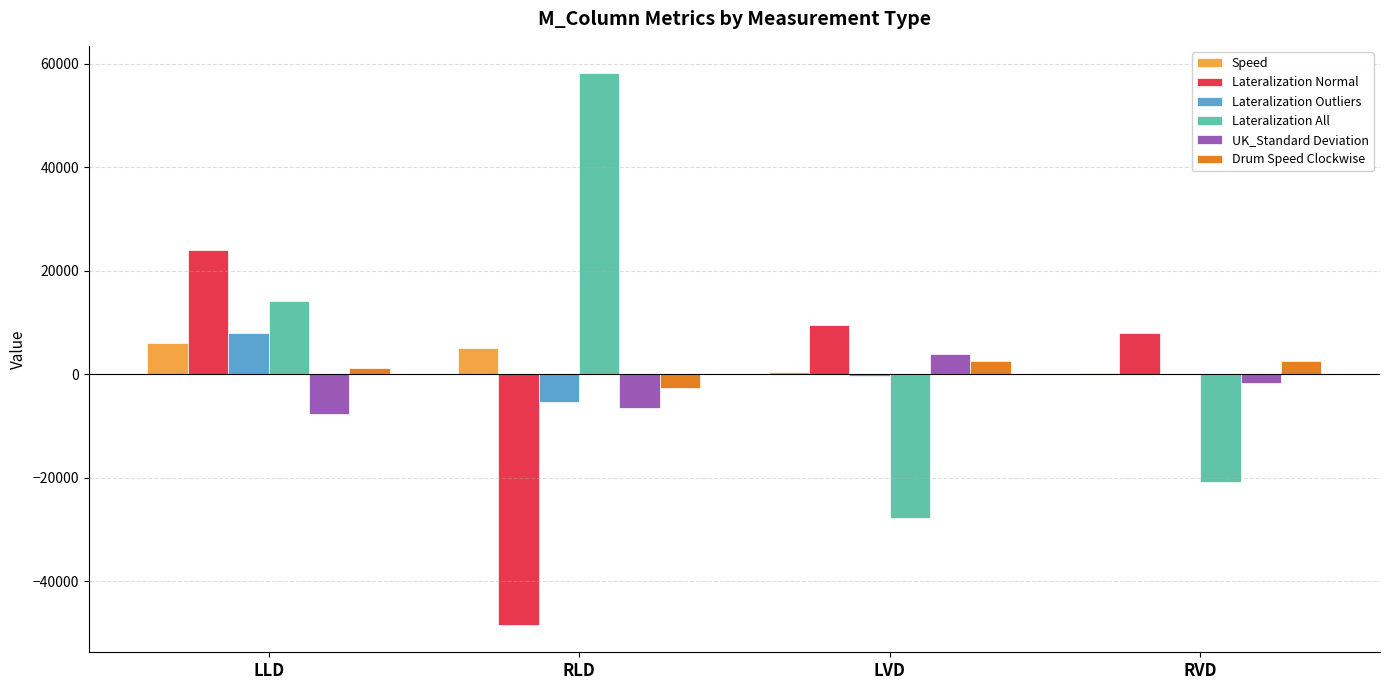

At which category is the sum across all series the highest?

LLD